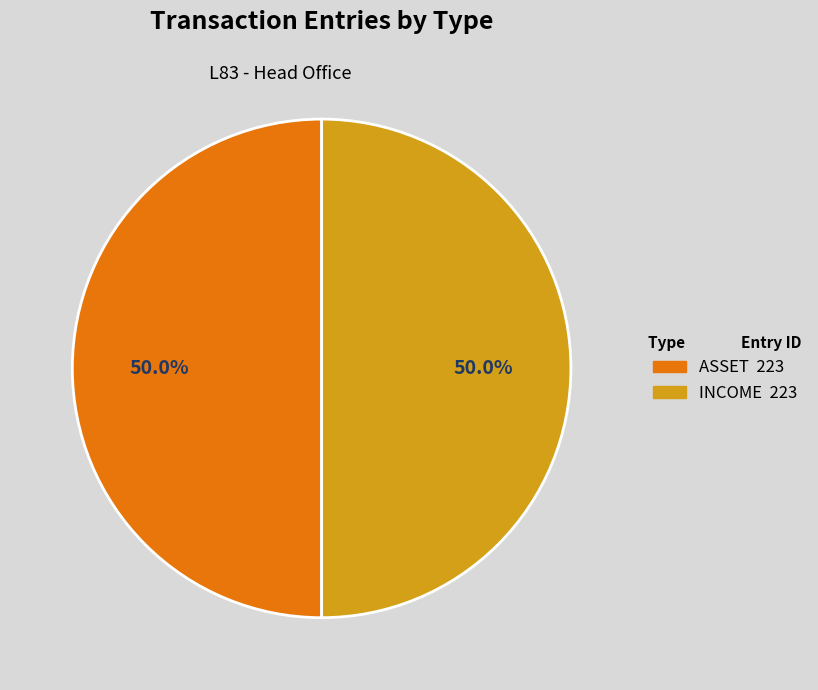

How many segments does this pie chart have?

2